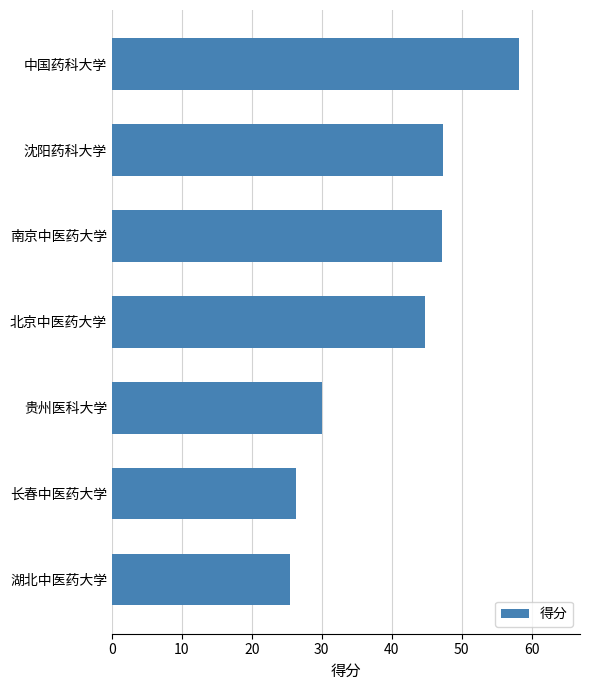

What is the difference between the maximum and minimum values?

32.8